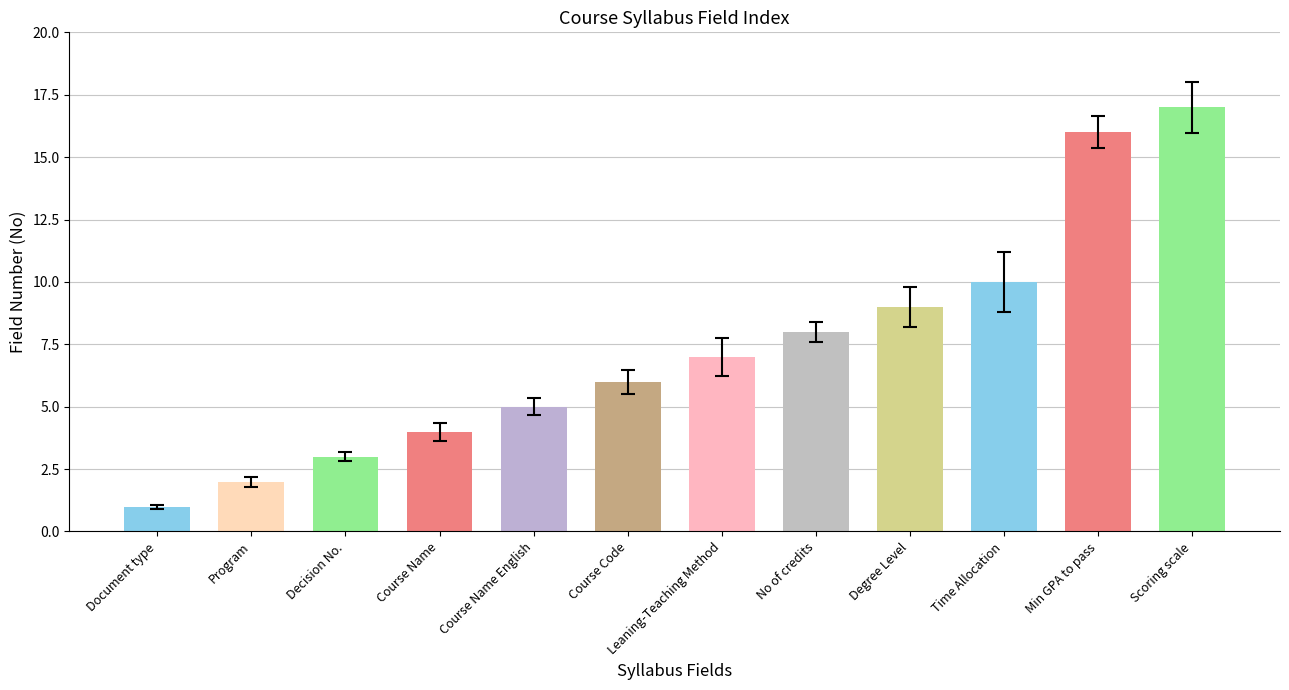

Rank the categories by value from lowest to highest.

Document type, Program, Decision No., Course Name, Course Name English, Course Code, Leaning-Teaching Method, No of credits, Degree Level, Time Allocation, Min GPA to pass, Scoring scale